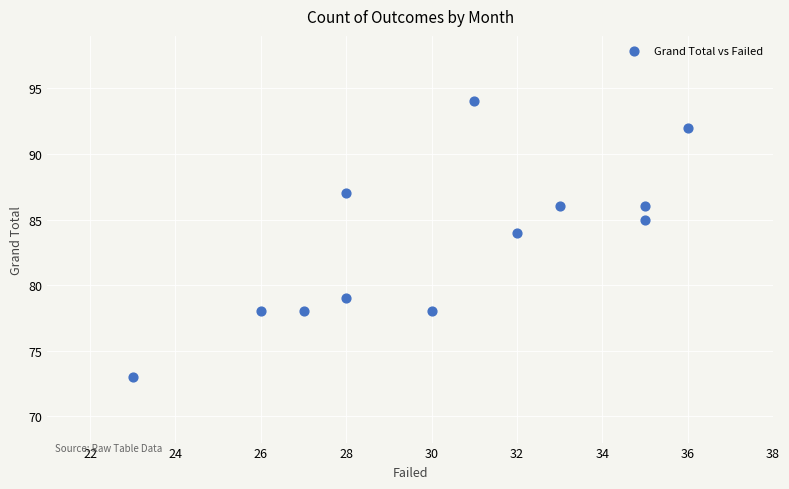

What is the average X value?

30